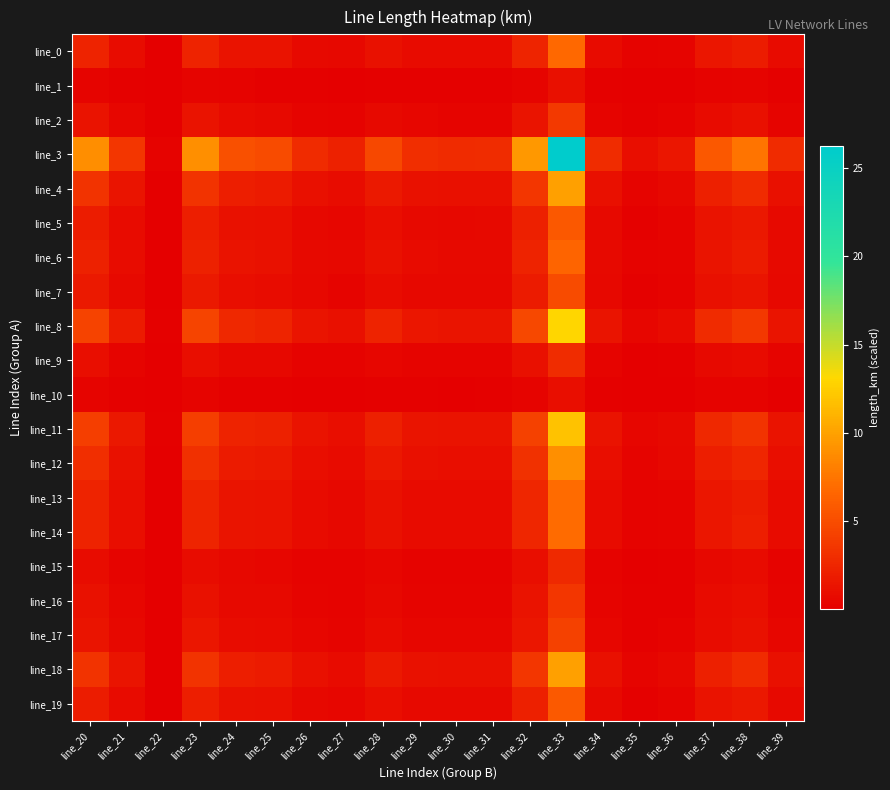

Between line_24 and line_22, which is larger?

line_24